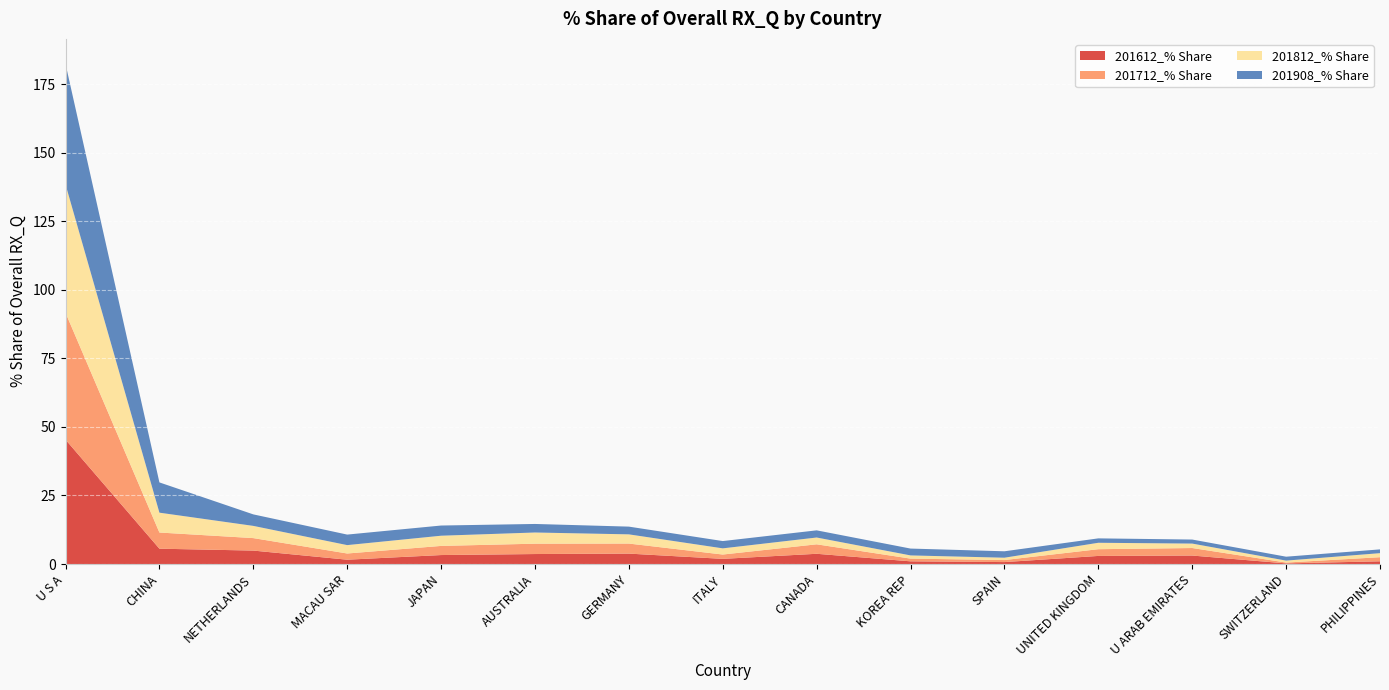

Reading right to left, transcribe all the data shown in this chart.

201612_% Share: PHILIPPINES=1.0	SWITZERLAND=0.2	U ARAB EMIRATES=3.1	UNITED KINGDOM=3.0	SPAIN=0.7	KOREA REP=1.0	CANADA=3.7	ITALY=1.9	GERMANY=3.8	AUSTRALIA=3.6	JAPAN=3.3	MACAU SAR=1.6	NETHERLANDS=4.9	CHINA=5.6	U S A=45.4
201712_% Share: PHILIPPINES=1.5	SWITZERLAND=0.3	U ARAB EMIRATES=2.7	UNITED KINGDOM=2.5	SPAIN=0.7	KOREA REP=1.0	CANADA=3.5	ITALY=1.6	GERMANY=3.7	AUSTRALIA=3.8	JAPAN=3.3	MACAU SAR=2.3	NETHERLANDS=4.5	CHINA=5.9	U S A=46.3
201812_% Share: PHILIPPINES=1.5	SWITZERLAND=0.7	U ARAB EMIRATES=1.6	UNITED KINGDOM=2.3	SPAIN=0.9	KOREA REP=1.2	CANADA=2.5	ITALY=2.3	GERMANY=3.4	AUSTRALIA=4.1	JAPAN=3.7	MACAU SAR=3.1	NETHERLANDS=4.5	CHINA=7.2	U S A=46.8
201908_% Share: PHILIPPINES=1.4	SWITZERLAND=1.4	U ARAB EMIRATES=1.5	UNITED KINGDOM=1.6	SPAIN=2.3	KOREA REP=2.5	CANADA=2.6	ITALY=2.7	GERMANY=2.8	AUSTRALIA=3.1	JAPAN=3.7	MACAU SAR=3.8	NETHERLANDS=4.2	CHINA=11.0	U S A=44.0